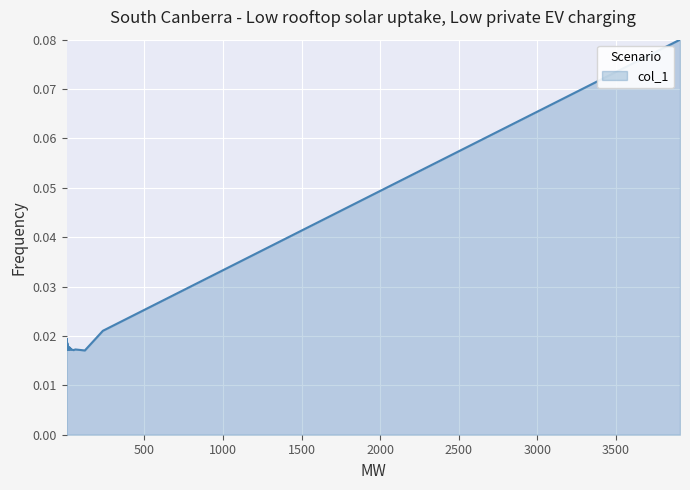

What is the greatest value displayed?

0.1